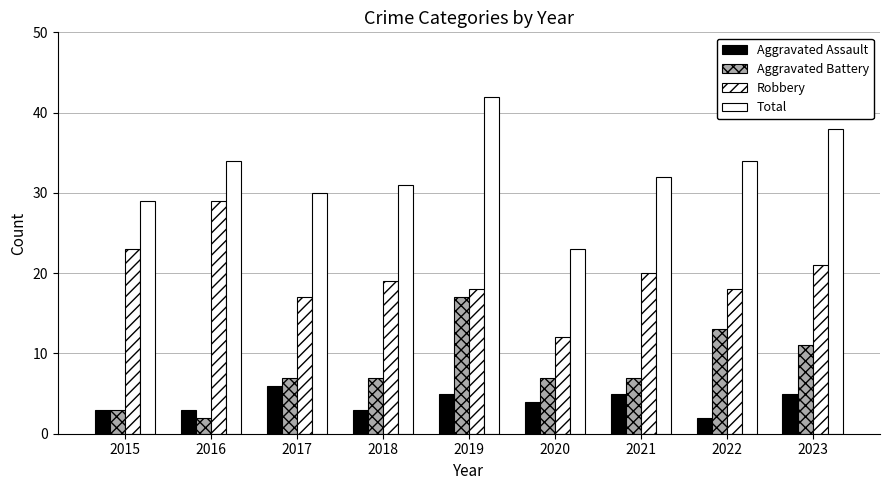

How many data points in Aggravated Assault are less than 4?

4